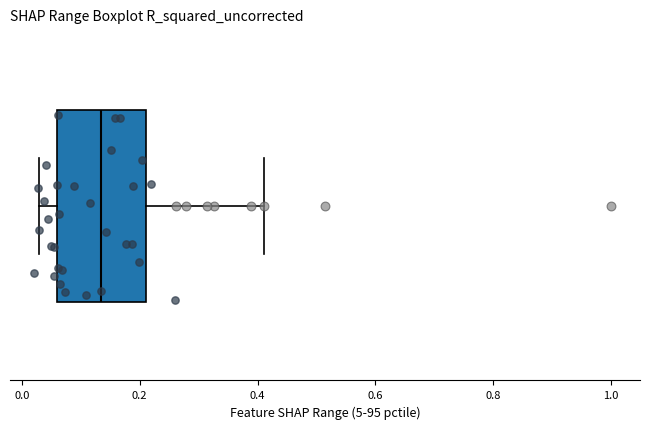

Where does the right whisker of the box end on the x-axis? The values are not printed on the chart, so give them approximately, as read against the axis.

0.42